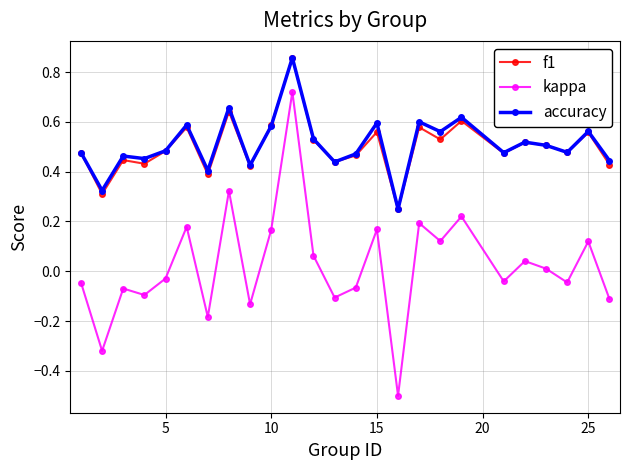

Which series has the widest spread of values?

kappa